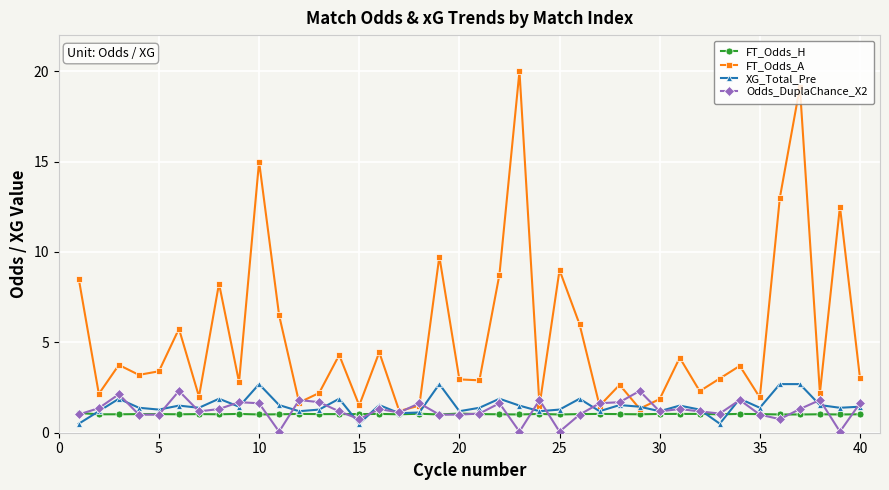

Which series has the widest spread of values?

FT_Odds_A